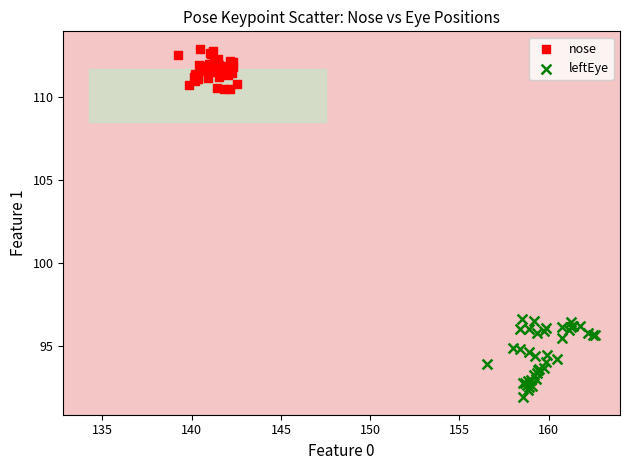

Which series contains the highest Y value?

nose